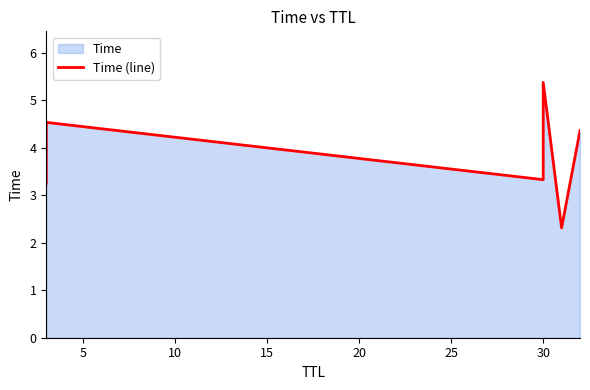

How many lines are shown in the chart?

1